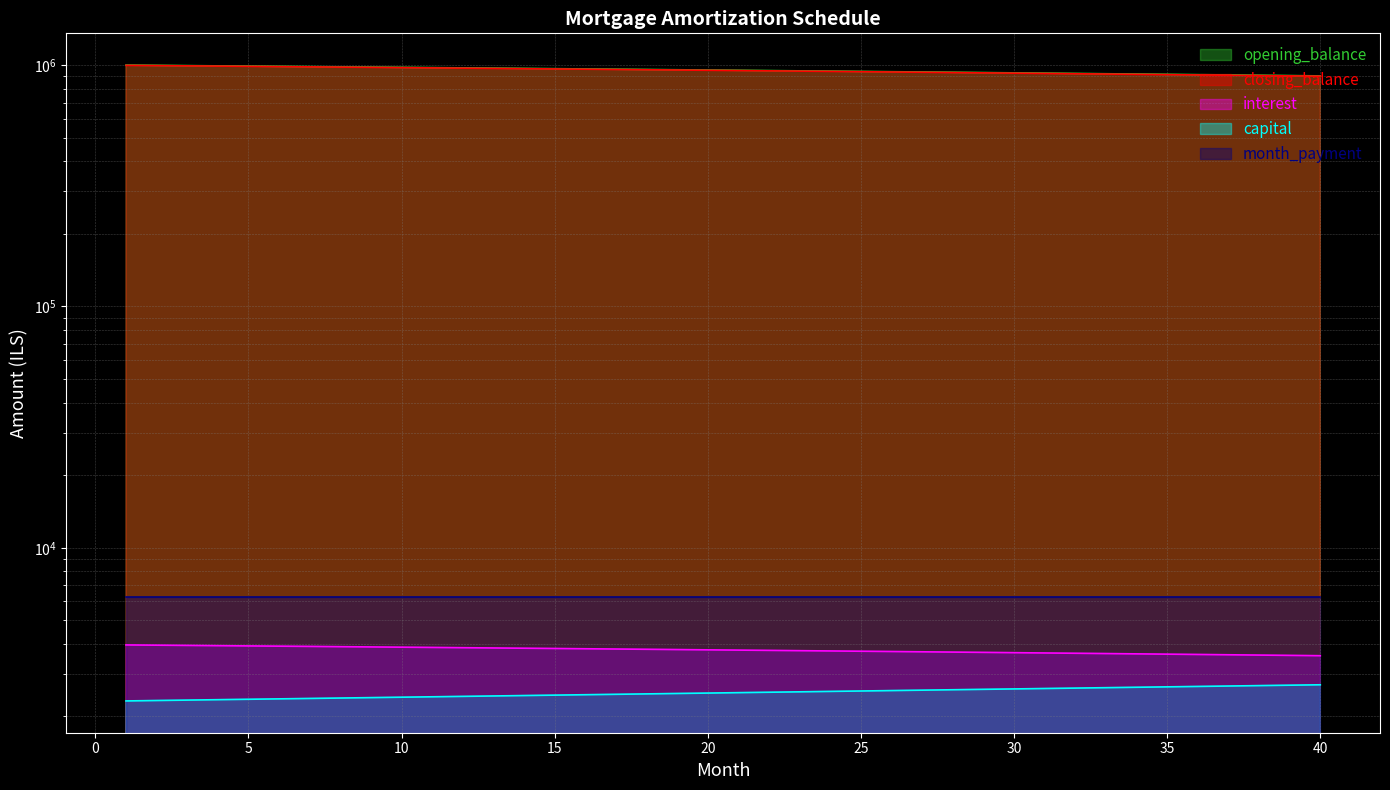

Is it true that closing_balance equals 995350.8 at 3?

True